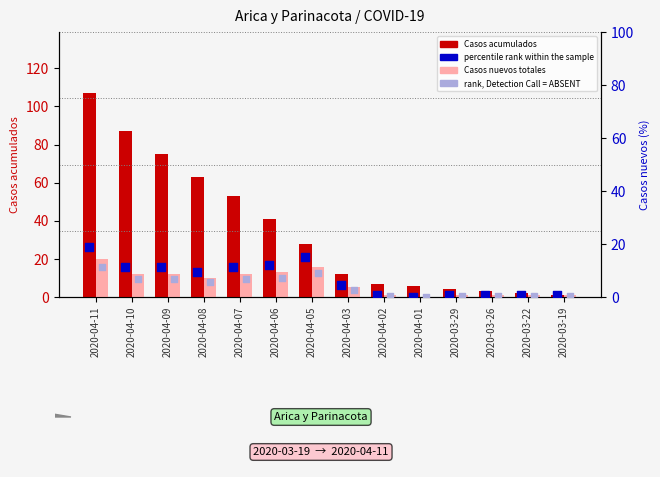

Which series reaches the maximum Y coordinate?

Casos acumulados